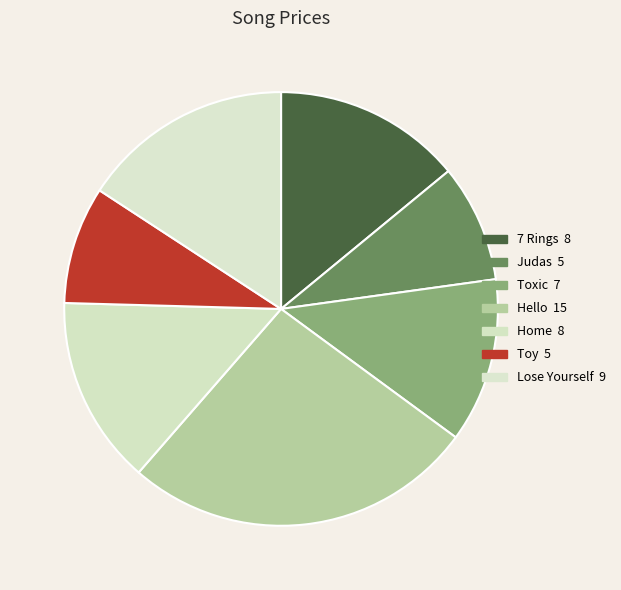

Between Toxic and Hello, which is larger?

Hello